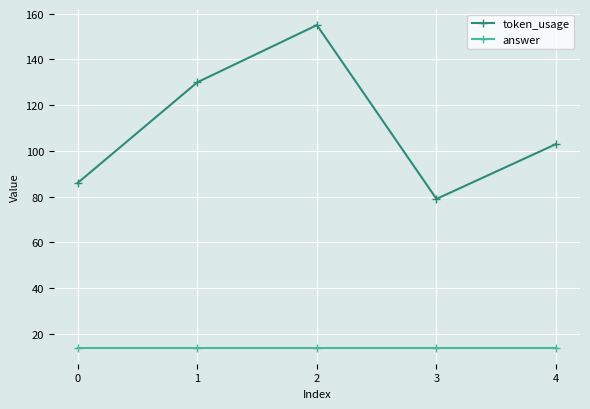

Is it true that answer equals 25 at 3?

False